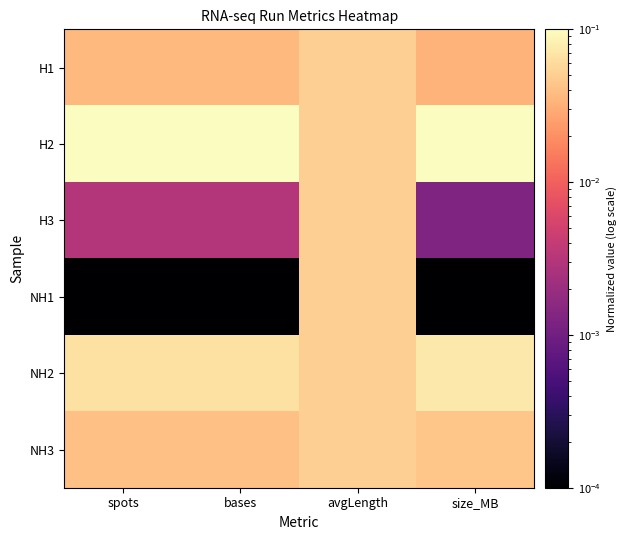

Which has a higher value, spots or size_MB?

spots